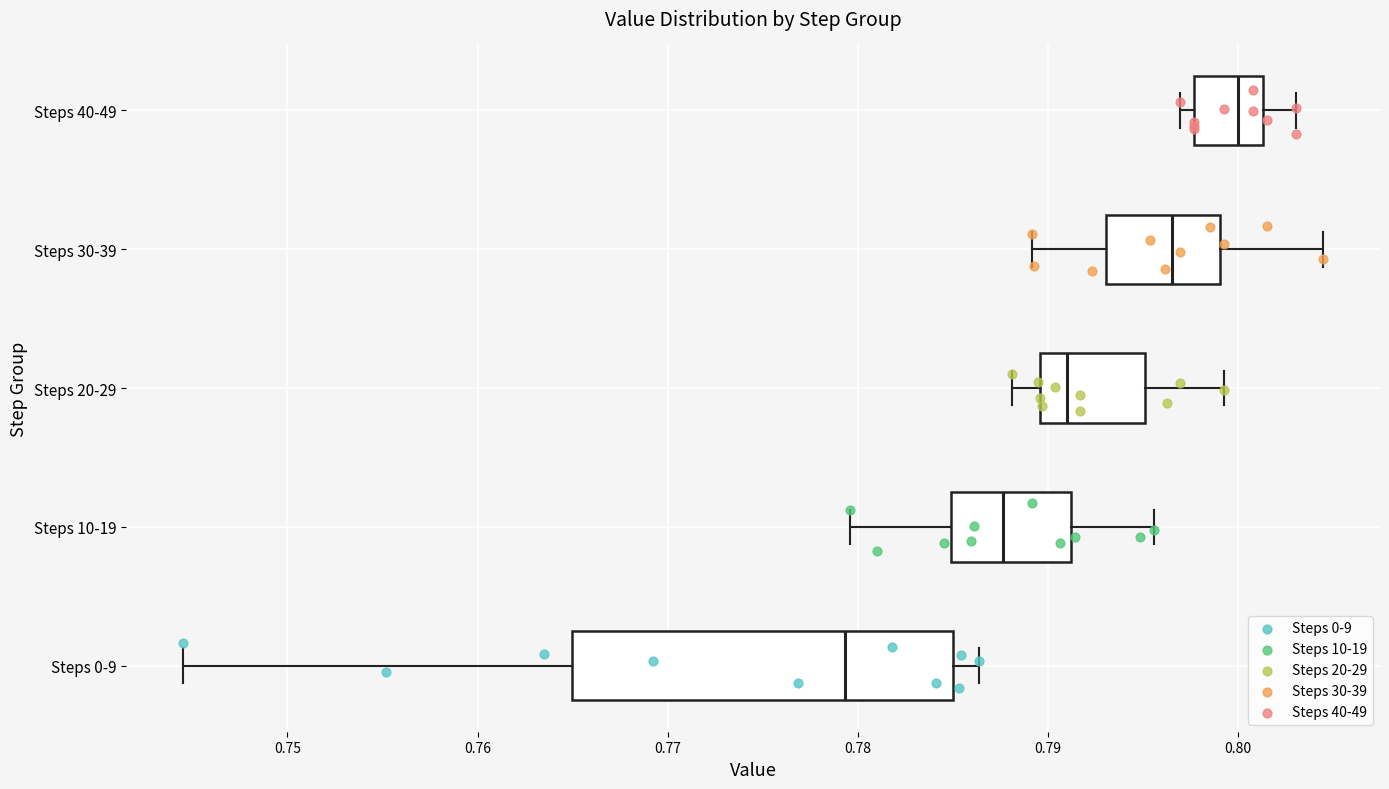

Reading bottom to top, transcribe this box plot: for each box, give where its median line is, the range the box spans, and where its two whiskers end, as read against the x-axis. The values are not printed on the chart, so give them approximately, as read against the axis.

Steps 0-9: median 0.779, box 0.765 to 0.785, whiskers 0.745 to 0.786
Steps 10-19: median 0.788, box 0.785 to 0.791, whiskers 0.780 to 0.796
Steps 20-29: median 0.791, box 0.790 to 0.795, whiskers 0.788 to 0.799
Steps 30-39: median 0.797, box 0.793 to 0.799, whiskers 0.789 to 0.804
Steps 40-49: median 0.800, box 0.798 to 0.801, whiskers 0.797 to 0.803